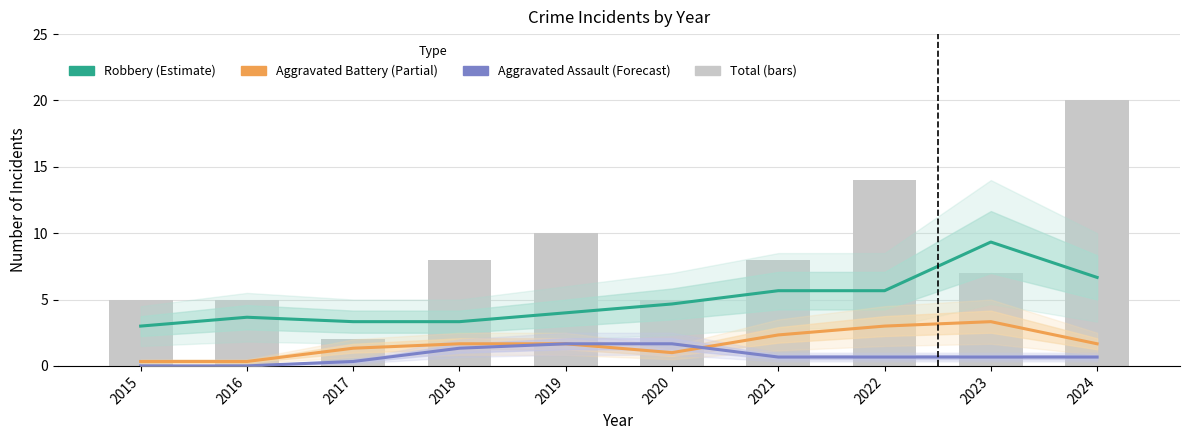

Reading left to right, what are all the values shown in this chart?

Robbery: 3.0	3.7	3.3	3.3	4.0	4.7	5.7	5.7	9.3	6.7
Aggravated Battery: 0.3	0.3	1.3	1.7	1.7	1.0	2.3	3.0	3.3	1.7
Aggravated Assault: 0.0	0.0	0.3	1.3	1.7	1.7	0.7	0.7	0.7	0.7
Total: 5.0	5.0	2.0	8.0	10.0	5.0	8.0	14.0	7.0	20.0